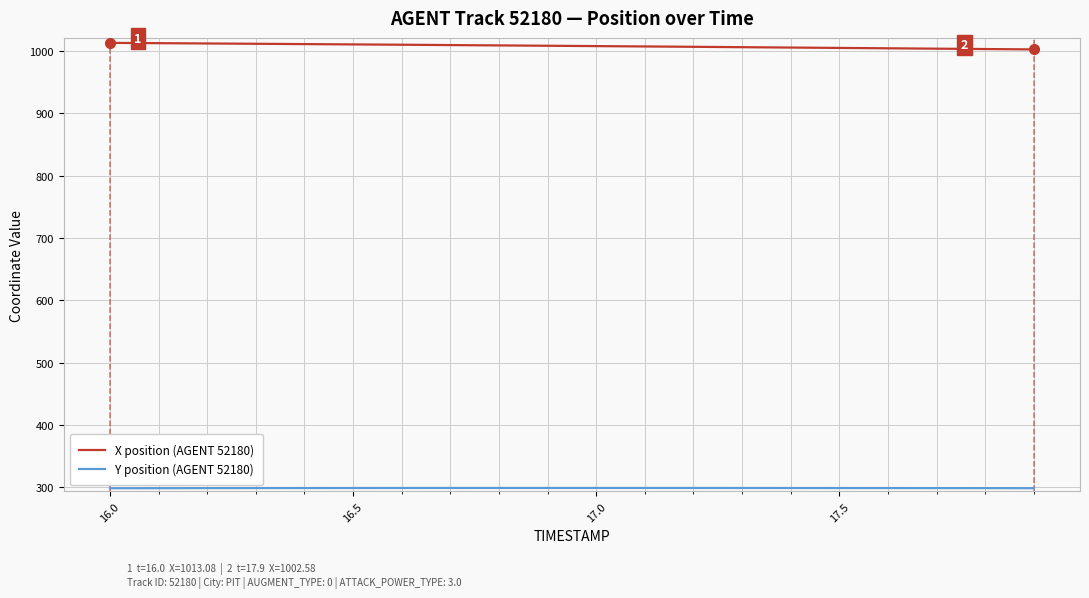

Which series has the largest total across all categories?

X position (AGENT 52180)